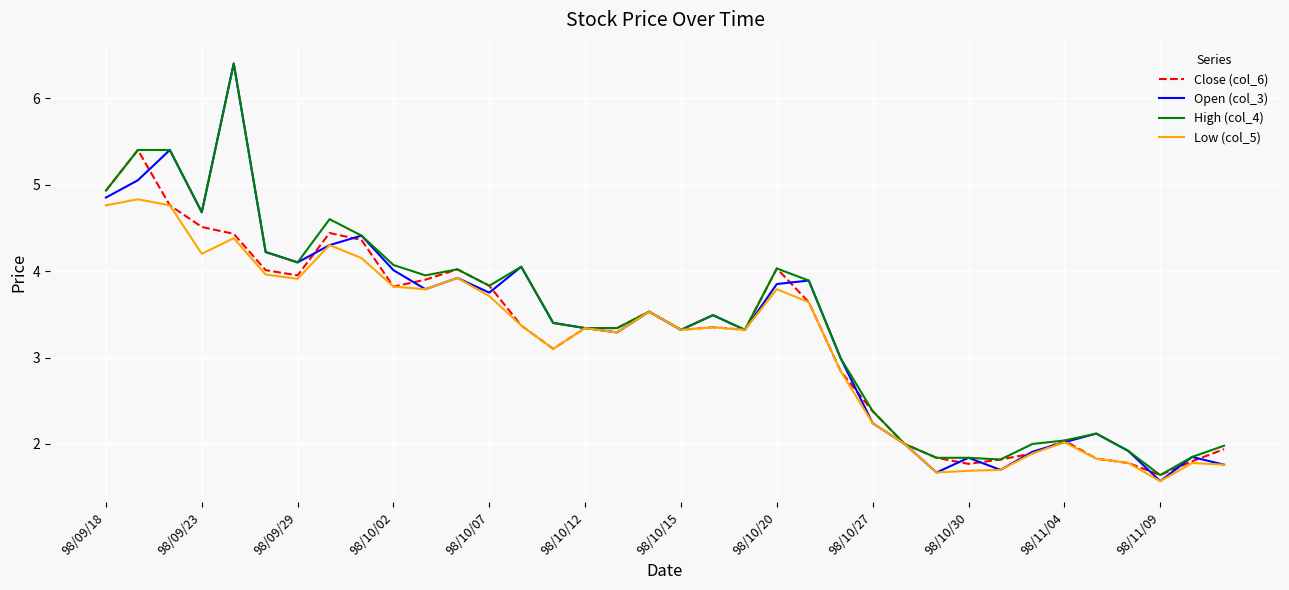

Which series has the widest spread of values?

Open (col_3)